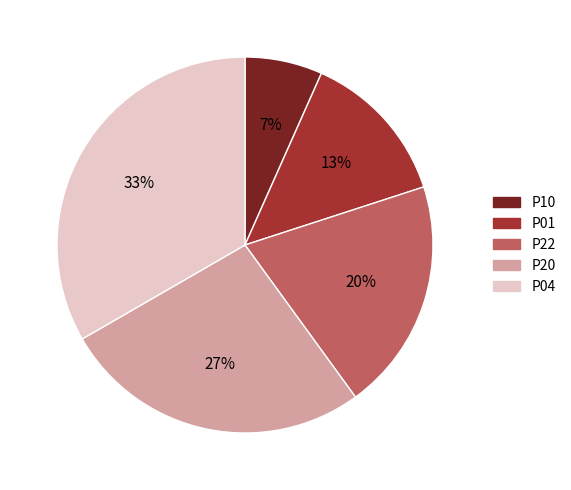

Is there a majority slice in this chart?

No